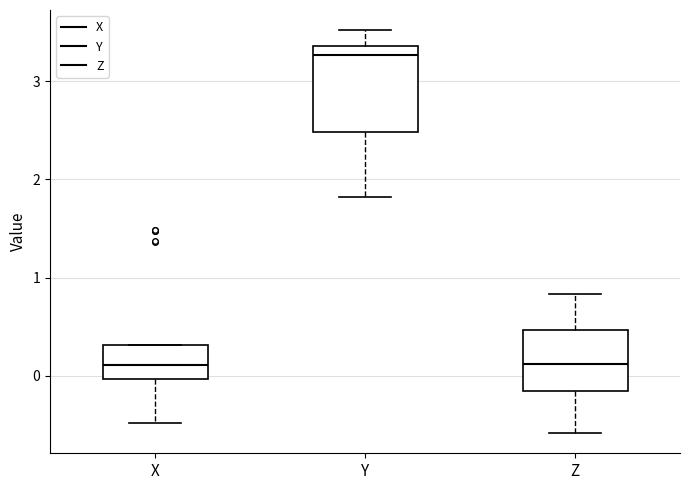

Comparing the boxes themselves (not the whiskers), which one is the tallest?

Y